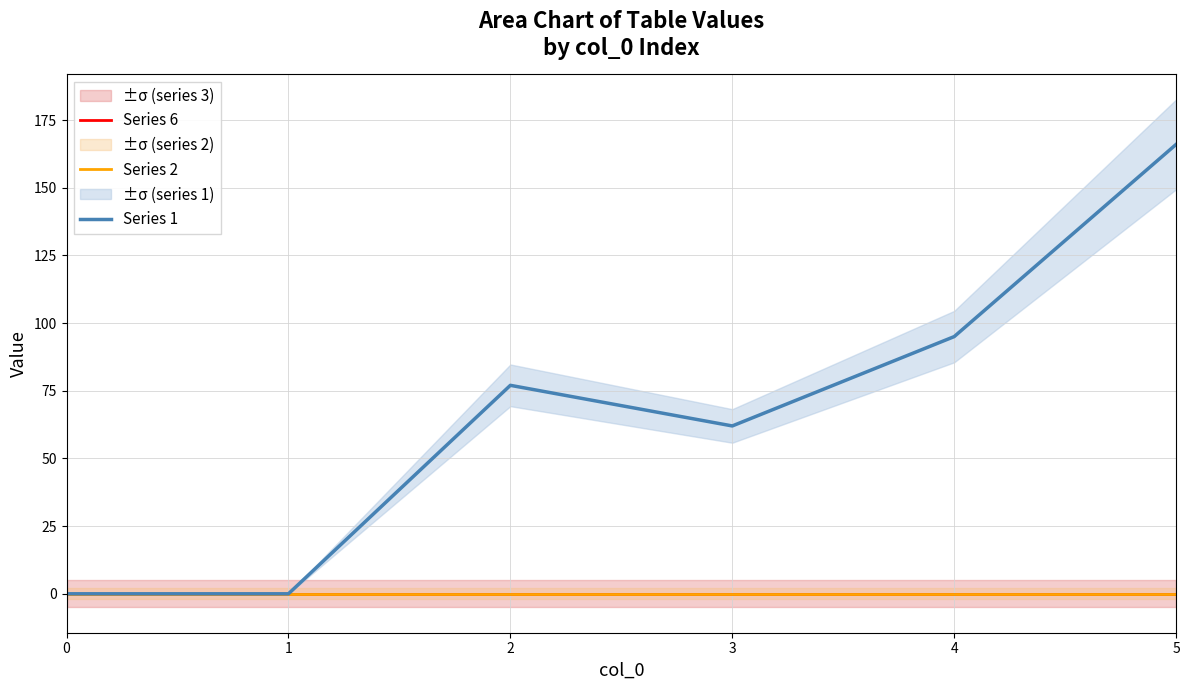

Reading right to left, list all the values displayed in this chart.

Series 6: 0	0	0	0	0	0
Series 2: 0	0	0	0	0	0
Series 1: 166	95	62	77	0	0